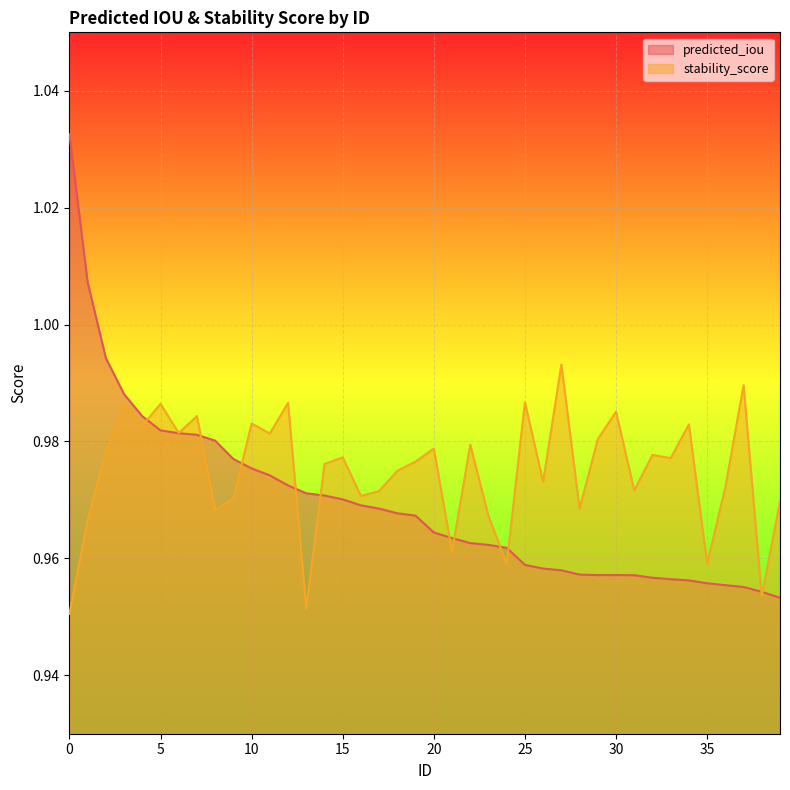

What is the value of the predicted_iou point at the 35th from the left?

1.0